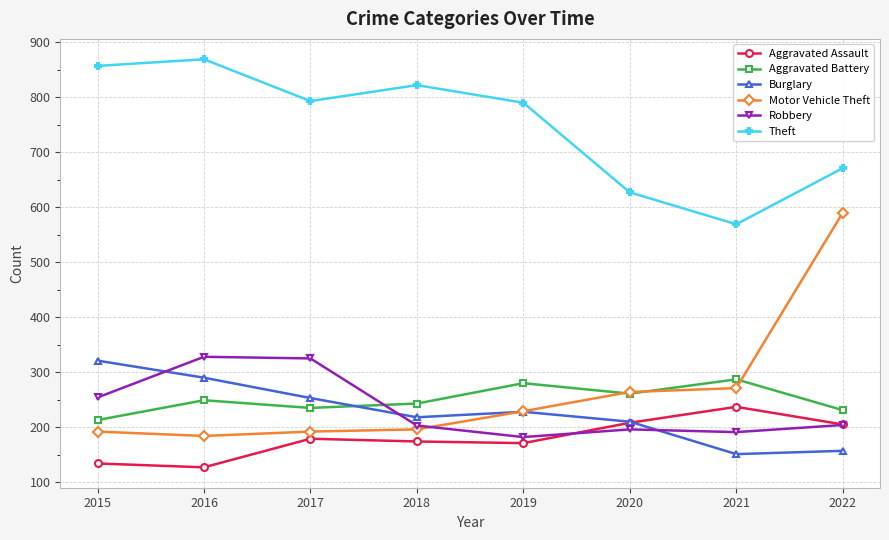

Does the chart have visible grid lines?

Yes